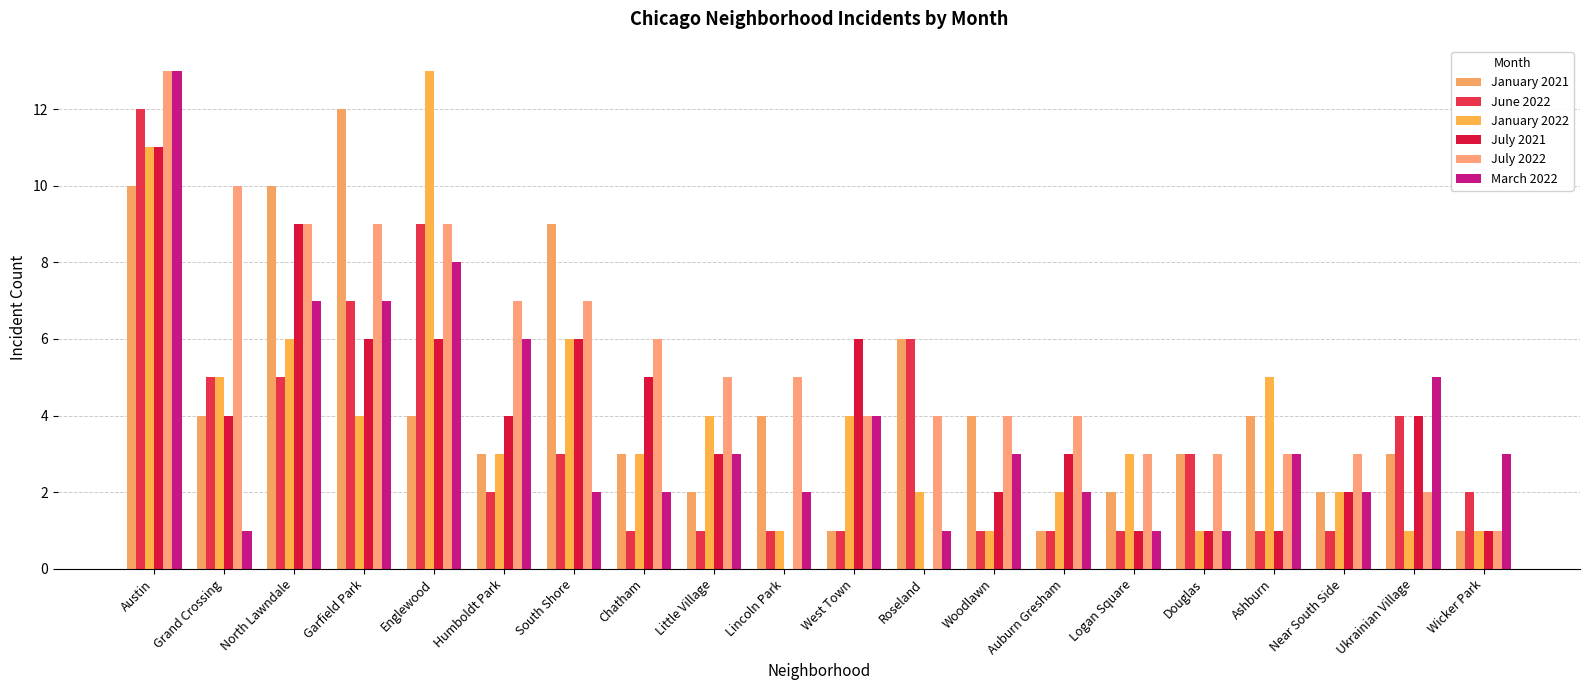

What is the average value of the June 2022 series?

3